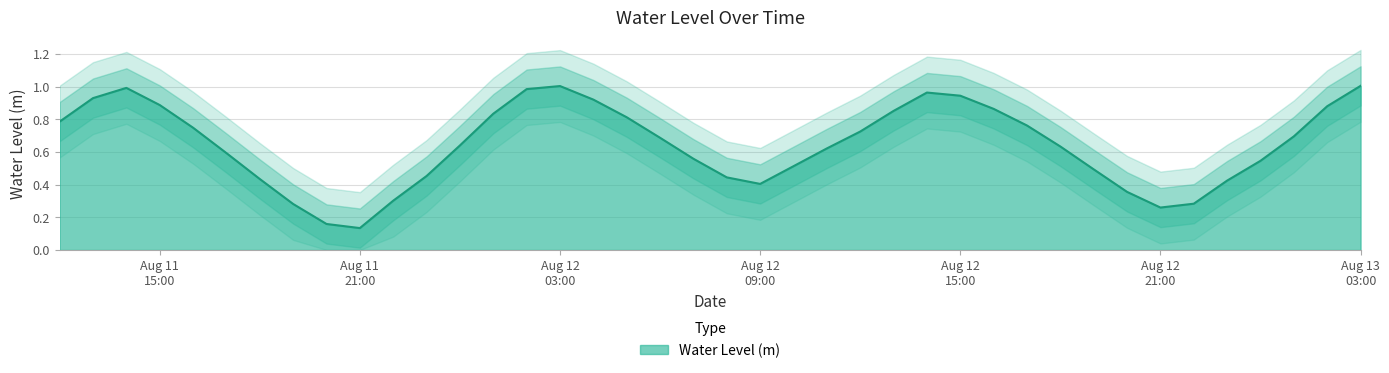

What is the label of the 19th point from the right?

Aug 12 09:00